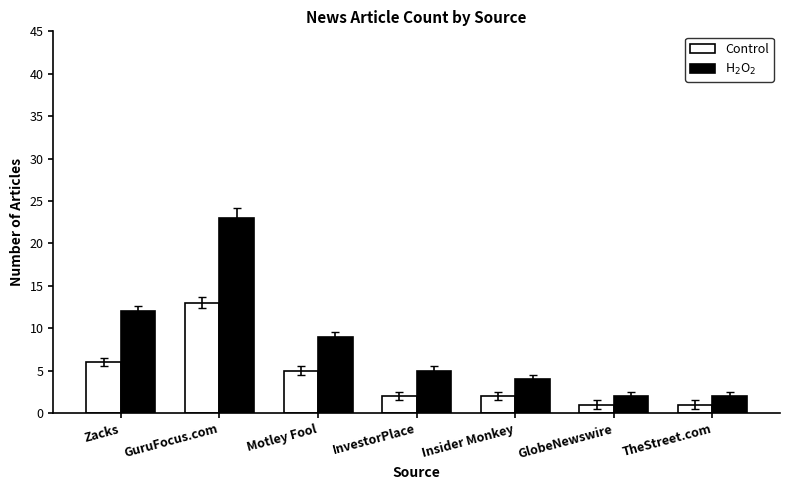

At which category is the sum across all series the highest?

GuruFocus.com